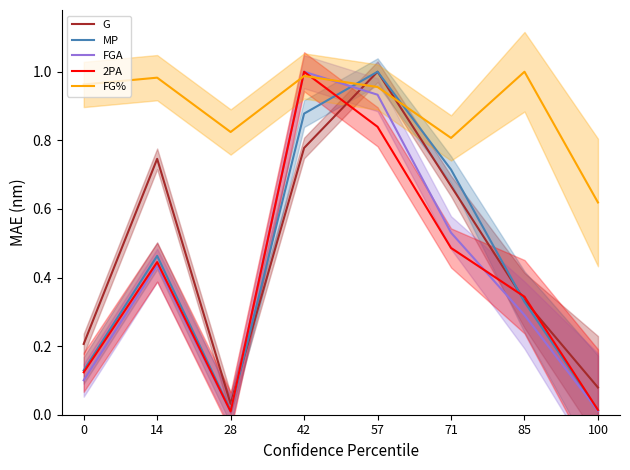

Reading left to right, list all the values displayed in this chart.

G: 0=0.2	14=0.7	28=0.0	42=0.8	57=1.0	71=0.7	85=0.3	100=0.1
MP: 0=0.1	14=0.5	28=0.0	42=0.9	57=1.0	71=0.7	85=0.3	100=0.0
FGA: 0=0.1	14=0.4	28=0.0	42=1.0	57=0.9	71=0.5	85=0.3	100=0.0
2PA: 0=0.1	14=0.4	28=0.0	42=1.0	57=0.8	71=0.5	85=0.3	100=0.0
FG%: 0=1.0	14=1.0	28=0.8	42=1.0	57=1.0	71=0.8	85=1.0	100=0.6